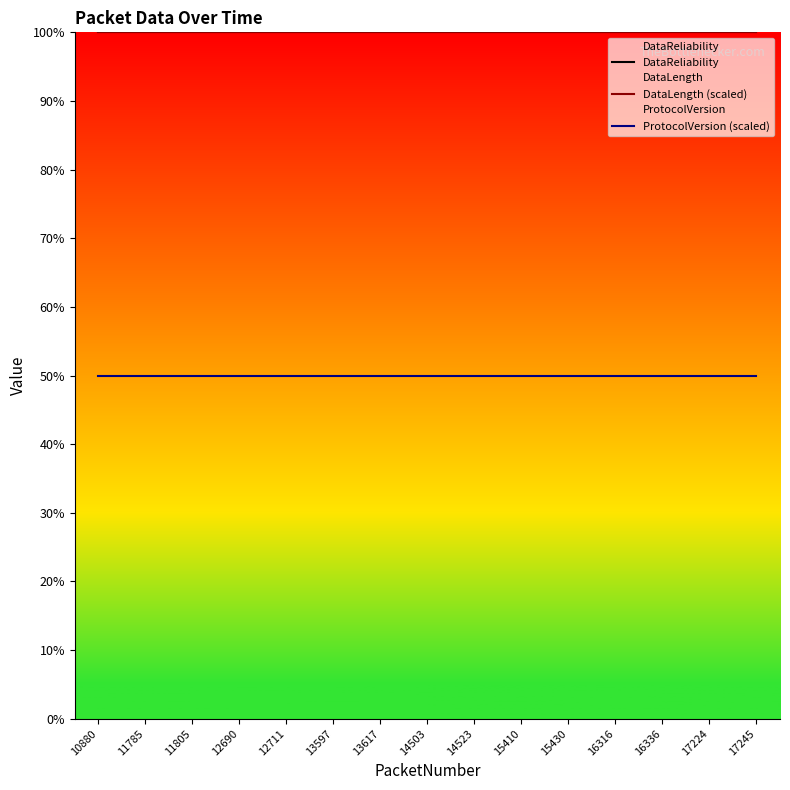

Is the value of DataReliability at 13597 greater than the value of ProtocolVersion (scaled) at 17245?

Yes